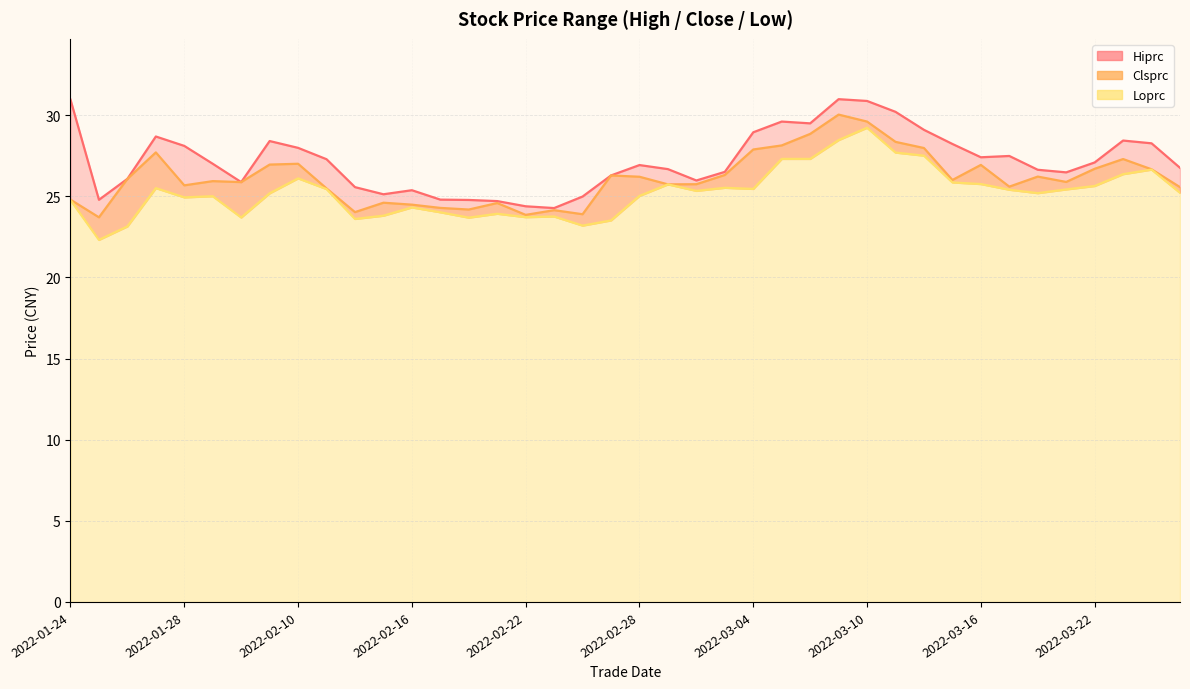

What is the label of the 20th point from the right?

2022-02-28